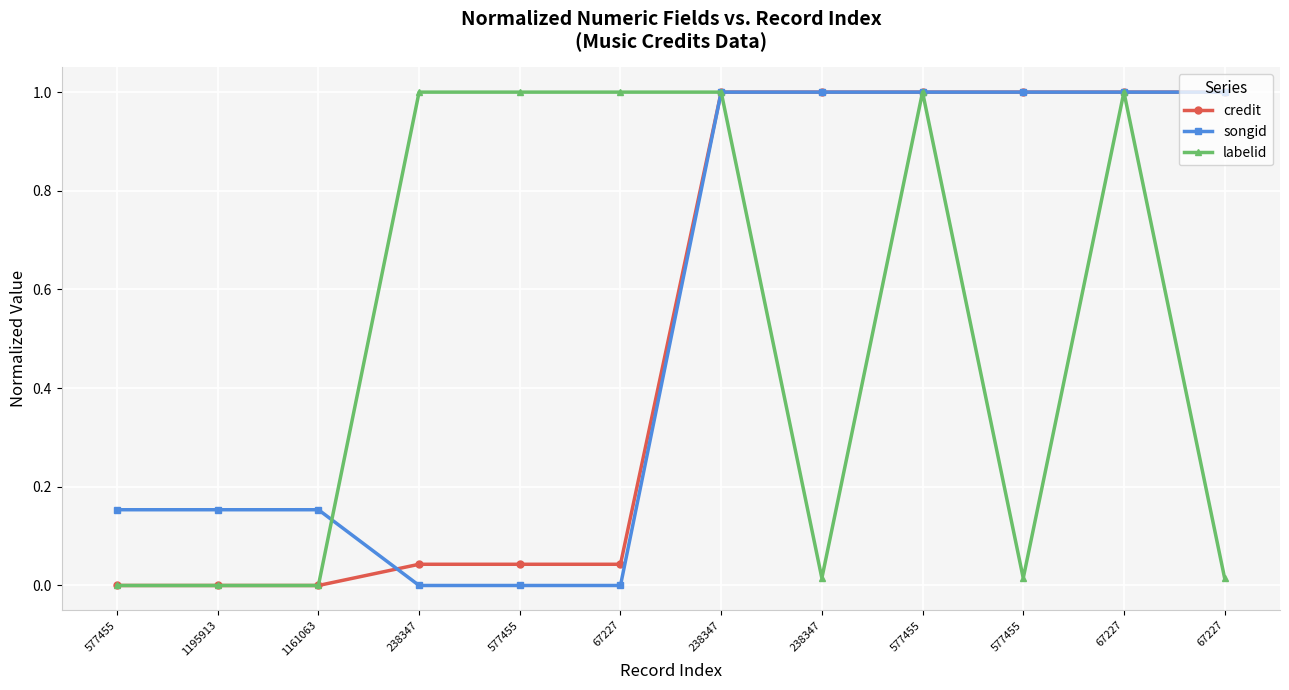

What is the value of the labelid point at the 6th from the left?

1.0